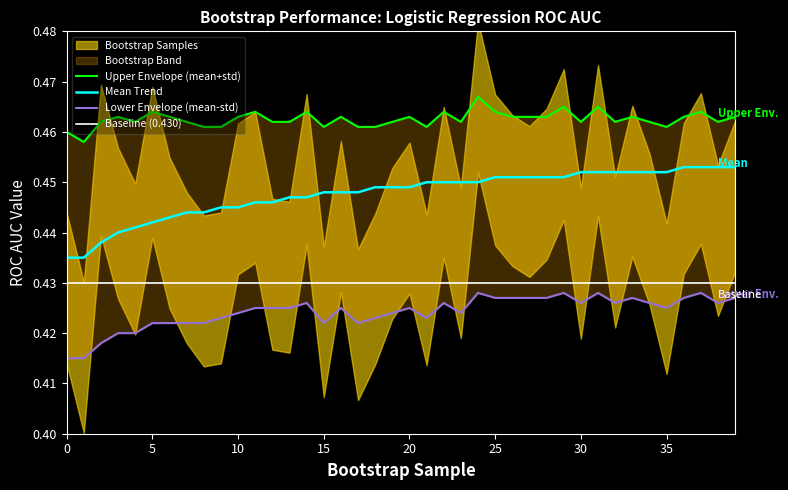

Is it true that Baseline (0.430) equals 0.3 at 5?

False